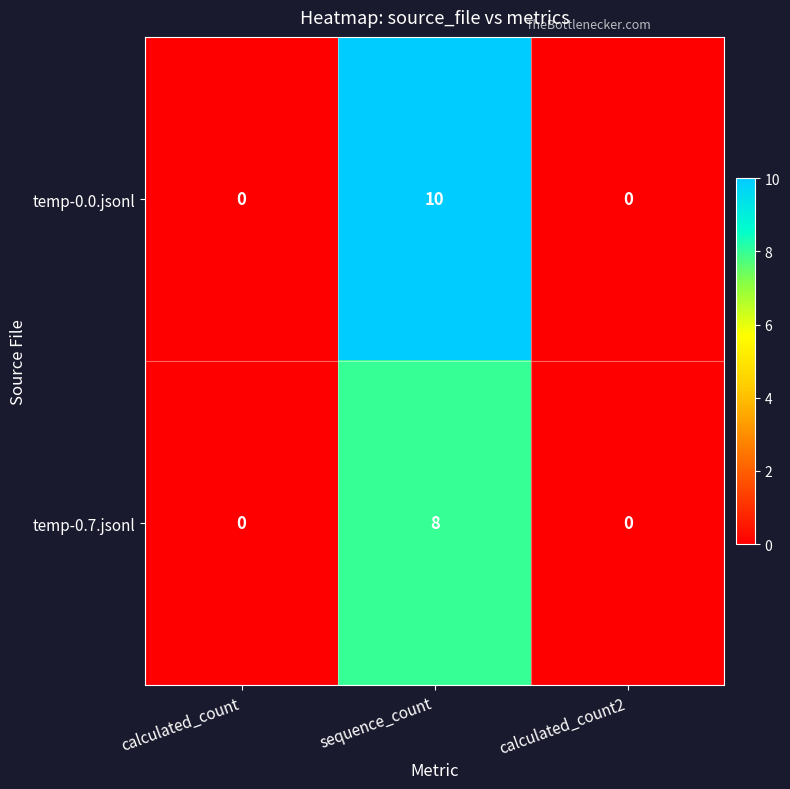

Reading left to right, what are all the values shown in this chart?

temp-0.0.jsonl: calculated_count=0	sequence_count=10	calculated_count2=0
temp-0.7.jsonl: calculated_count=0	sequence_count=8	calculated_count2=0